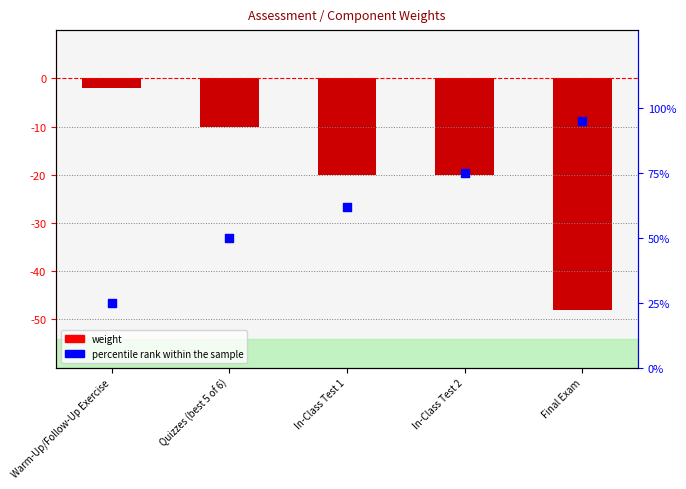

Which series has the widest spread of Y values?

percentile rank within the sample